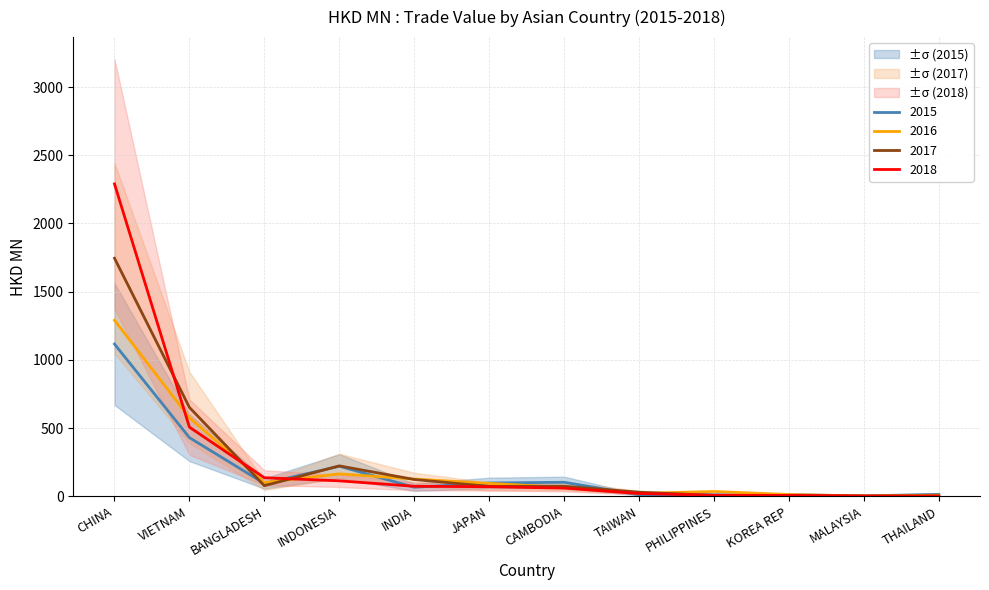

Which label corresponds to the smallest value in the chart?

THAILAND